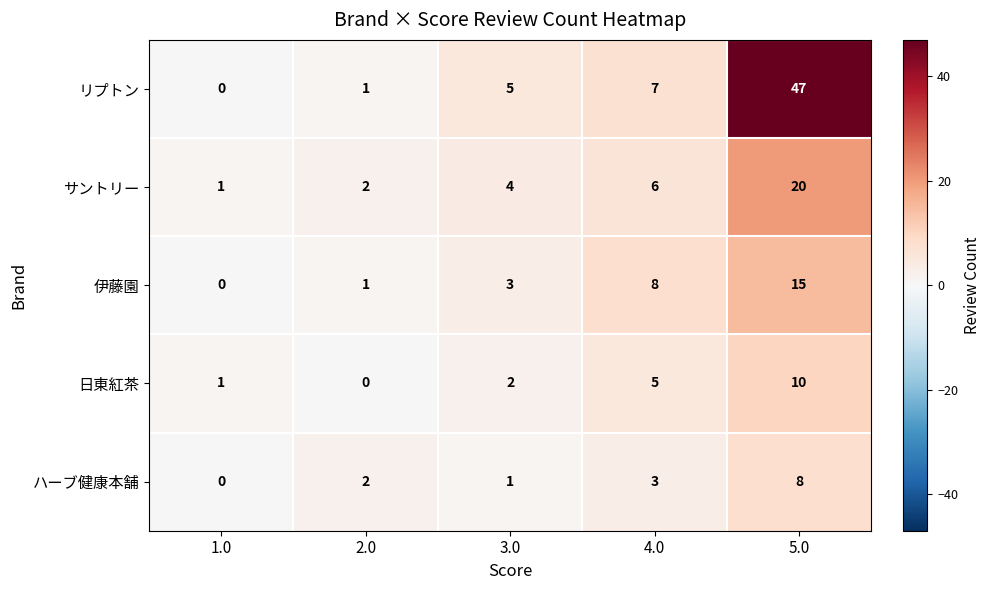

At which label is リプトン closest to 23?

4.0